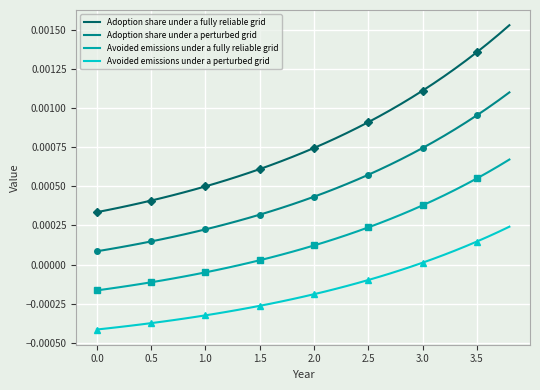

True or false: Avoided emissions under a perturbed grid and Adoption share under a fully reliable grid intersect in this chart.

False